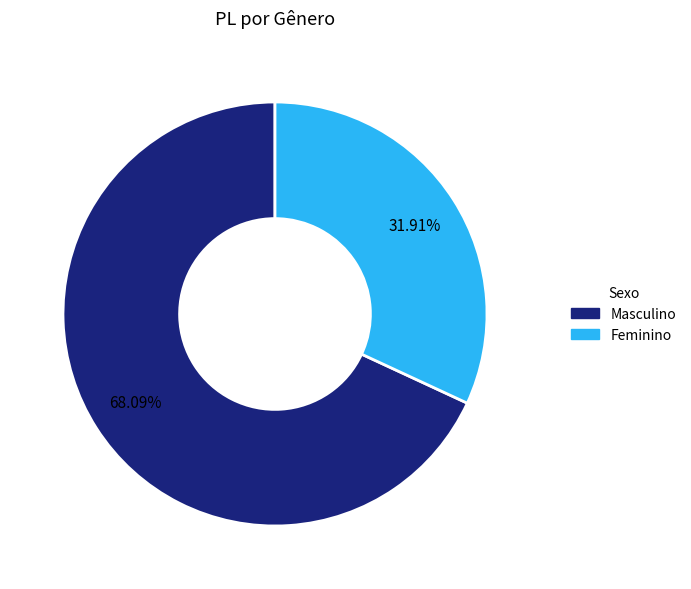

Which slice is the smallest?

Feminino